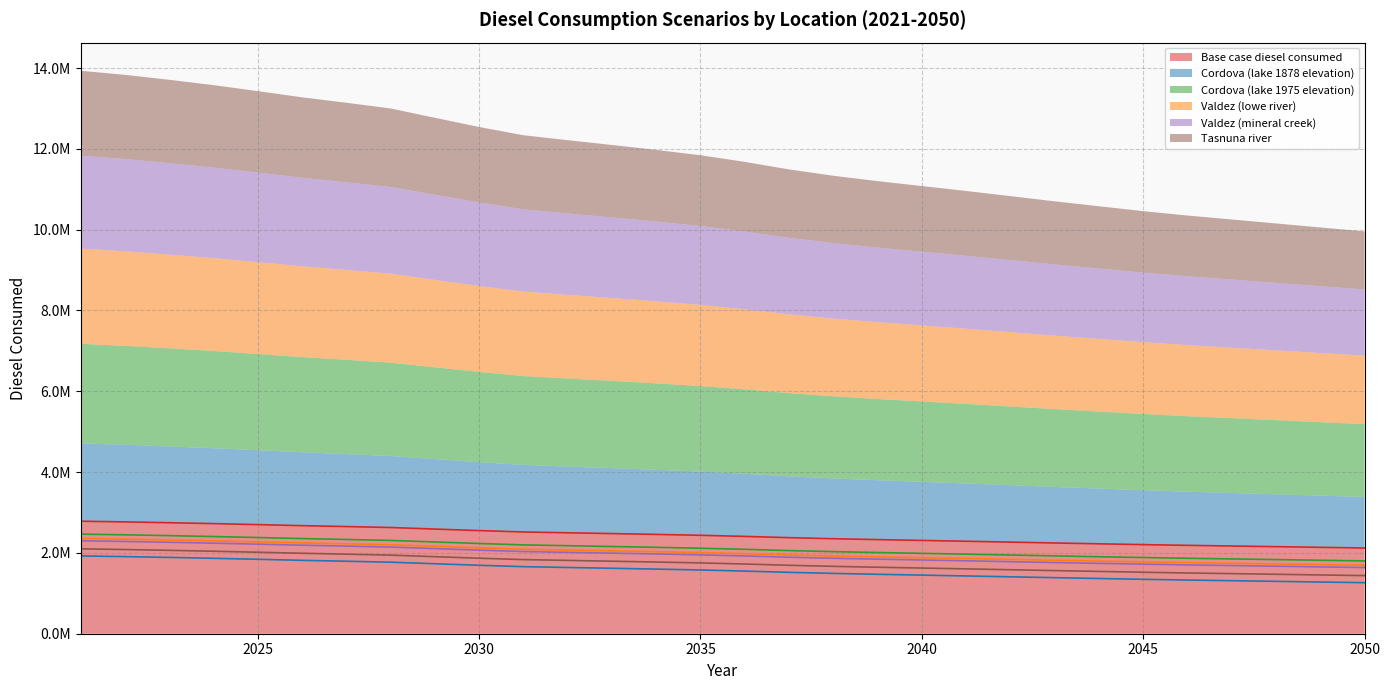

Which series has the widest spread of values?

Base case diesel consumed